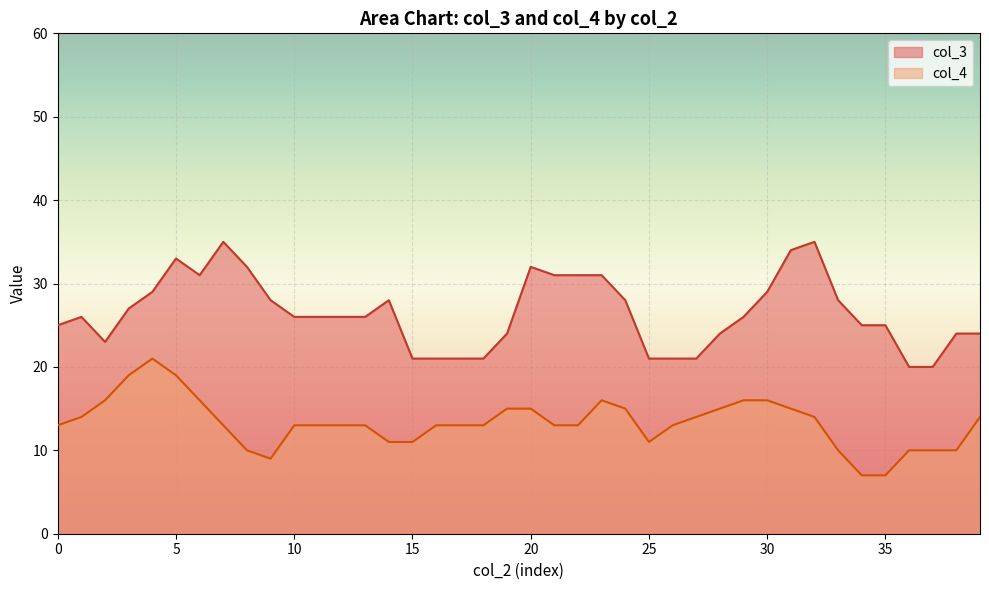

The col_4 series shows 3 at 9. True or false?

False